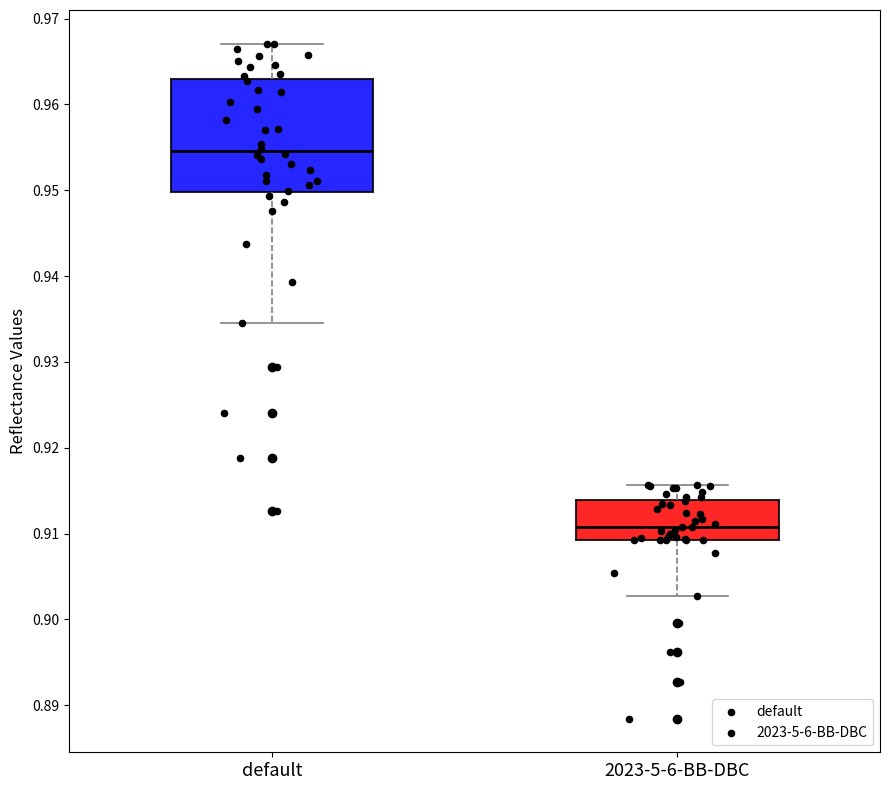

Reading left to right, read every box against the y-axis: the position of its median line, the range the box covers, and the ends of its whiskers. The values are not printed on the chart, so give them approximately, as read against the axis.

default: median 0.955, box 0.950 to 0.963, whiskers 0.935 to 0.967
2023-5-6-BB-DBC: median 0.911, box 0.909 to 0.914, whiskers 0.903 to 0.916